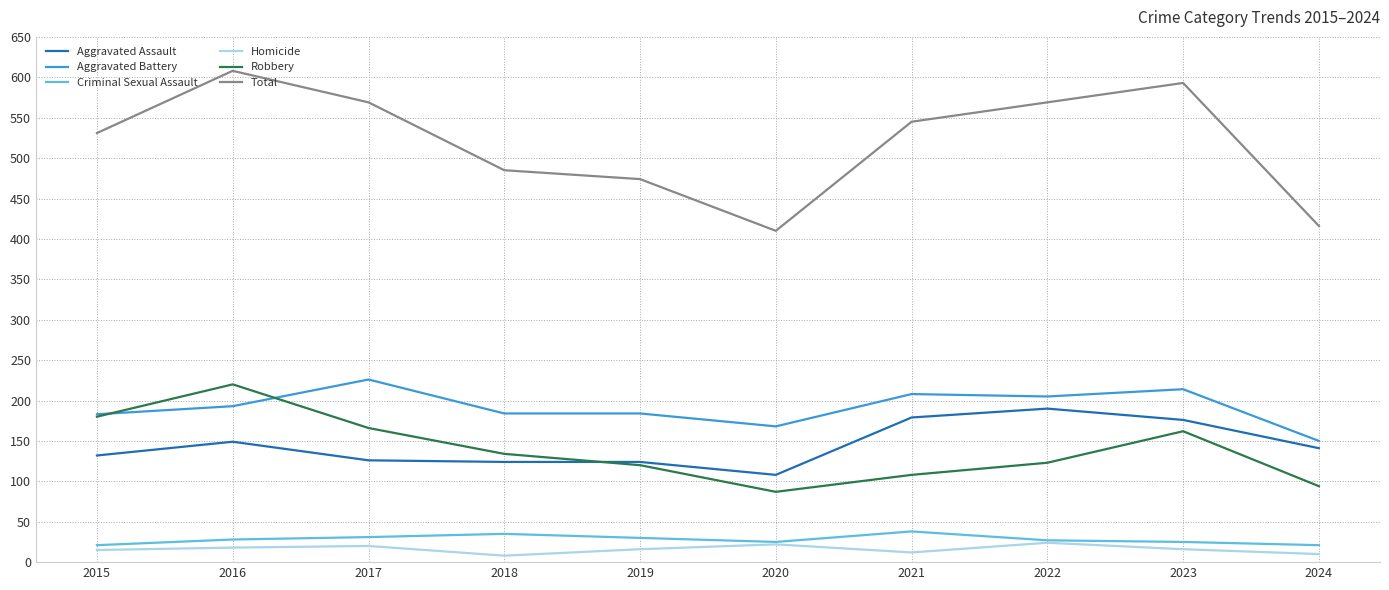

Which category has the highest value across all series?

2016